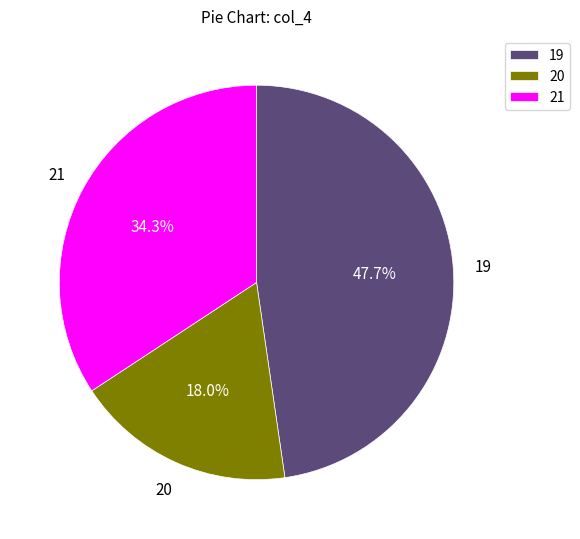

Does 20 represent more than half of the total?

No